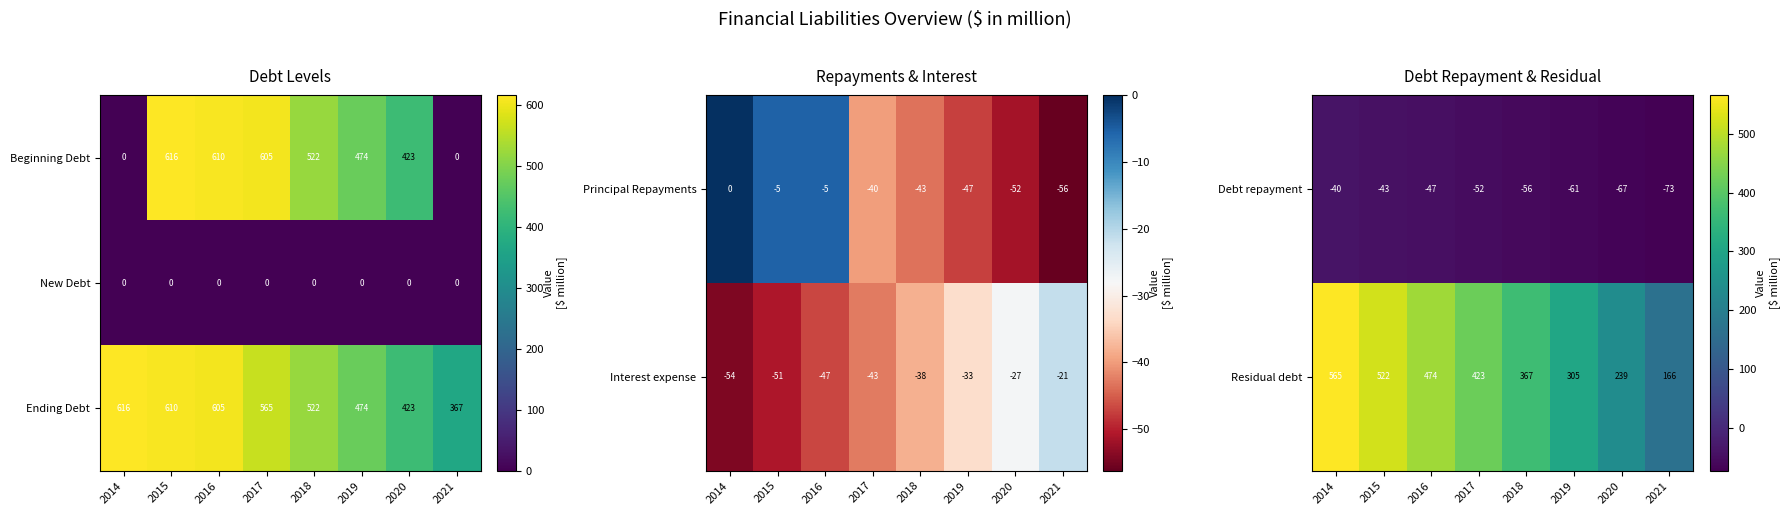

How many values in the Ending Debt series are below 565?

4